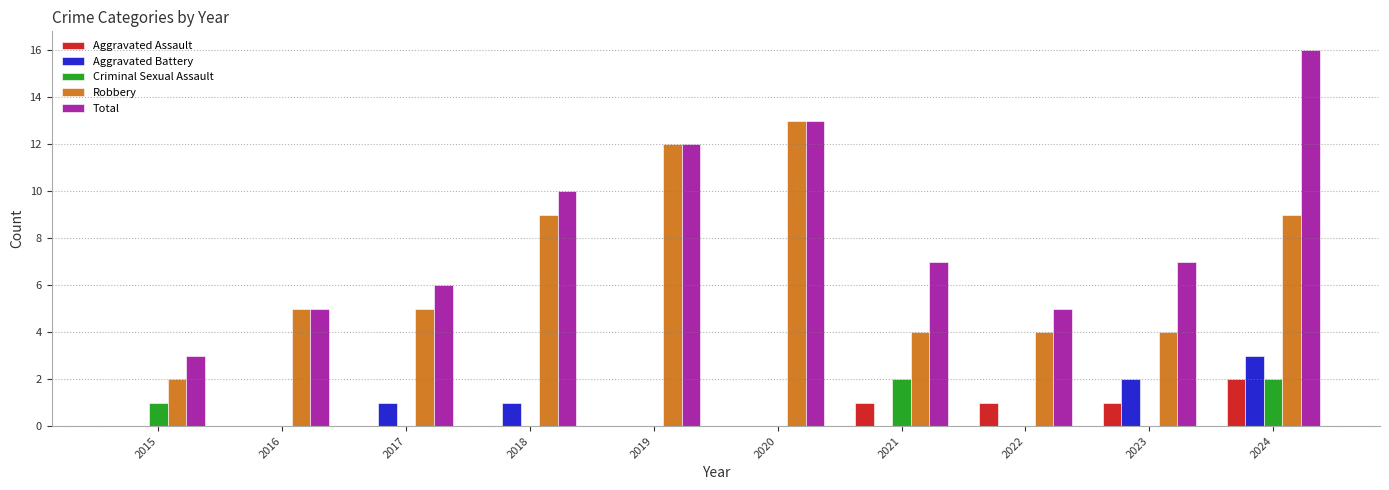

What is the maximum value for Robbery?

13